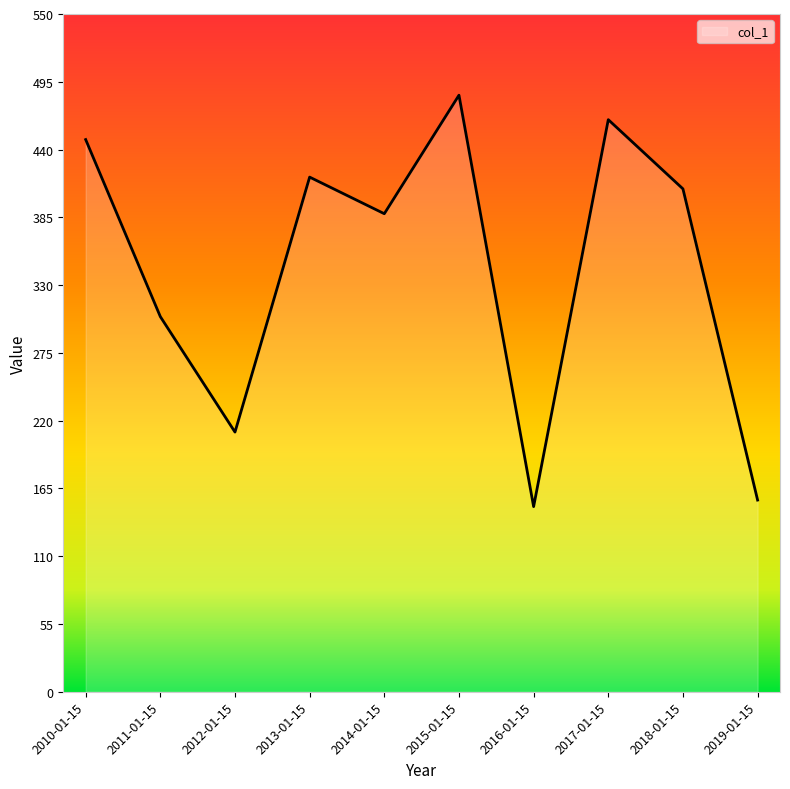

What is the greatest value displayed?

484.1